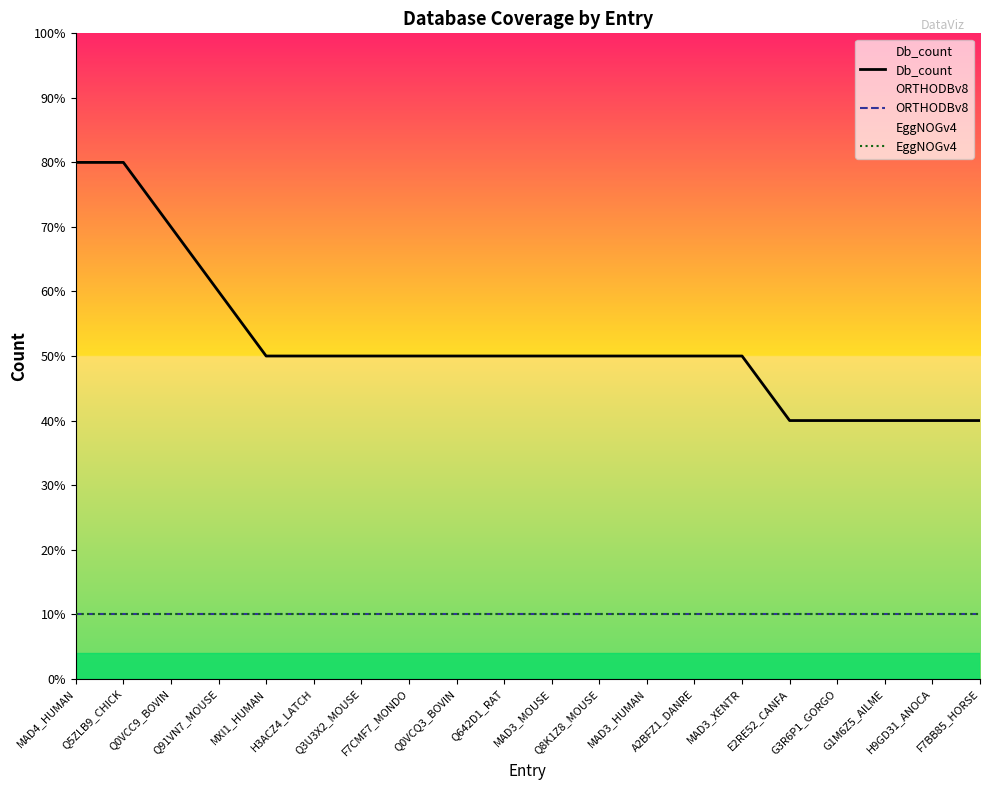

Rank the series at MAD3_HUMAN from lowest to highest value.

ORTHODBv8, EggNOGv4, Db_count